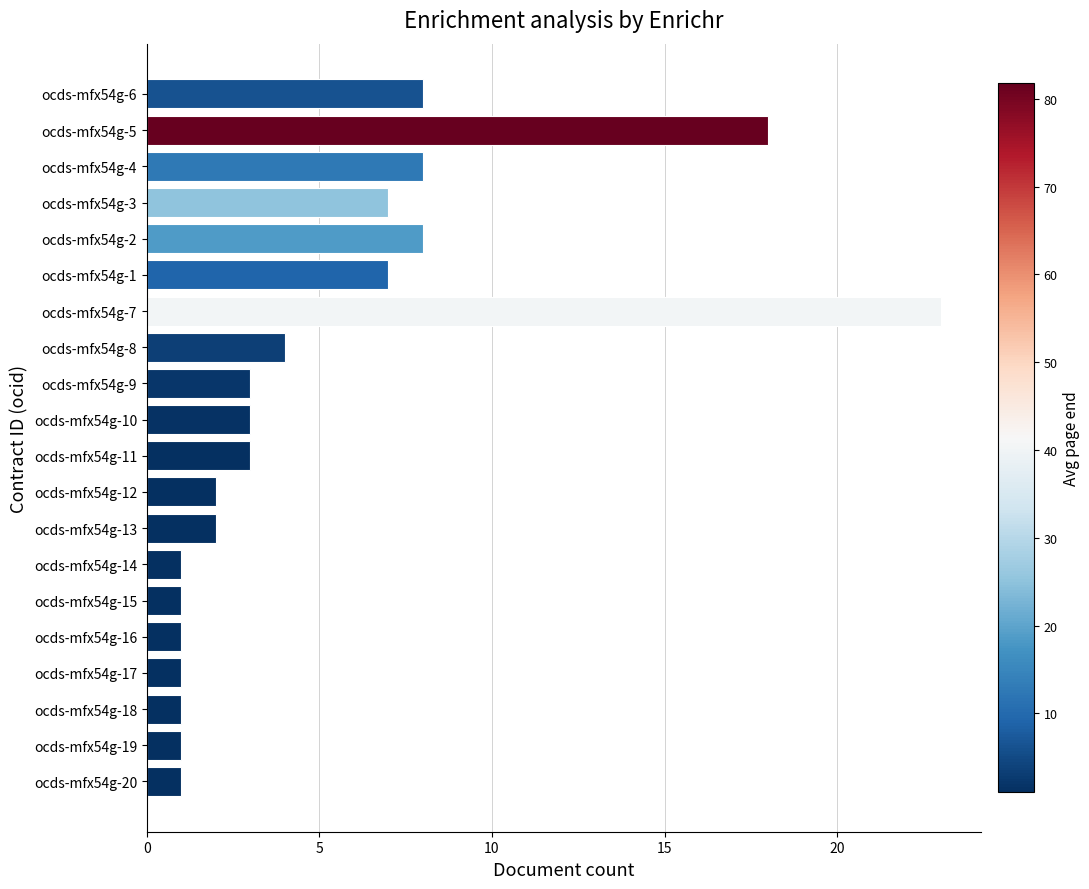

The value at ocds-mfx54g-7 is 6. True or false?

False